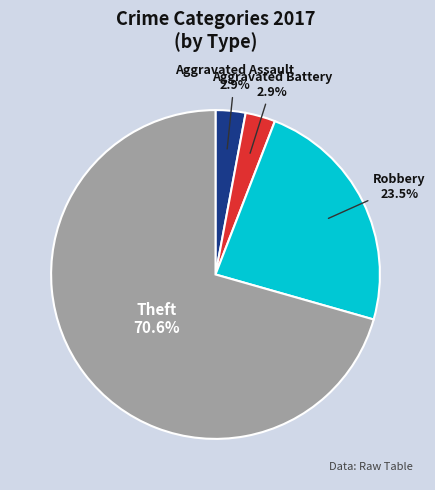

Does any single category account for the majority?

Yes